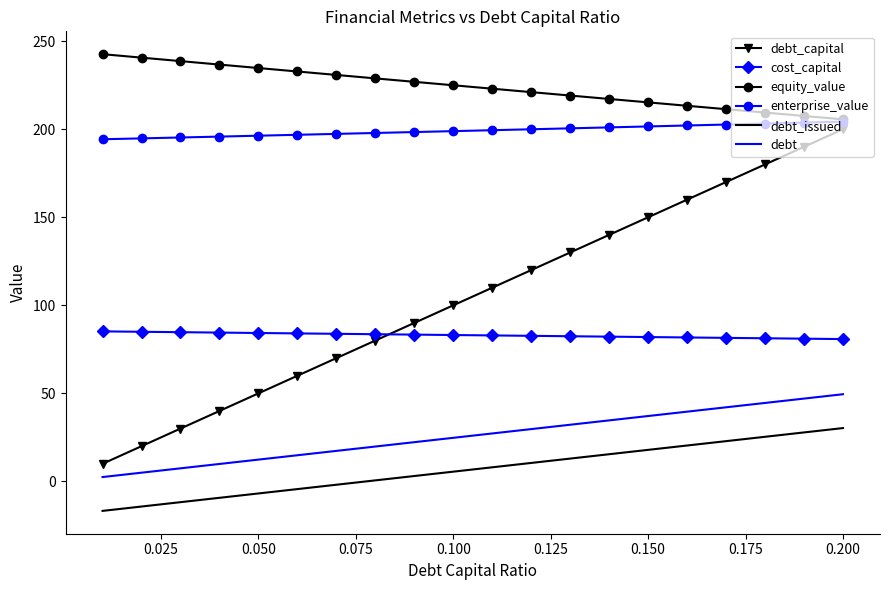

Which series has the largest range (max minus min)?

debt_capital